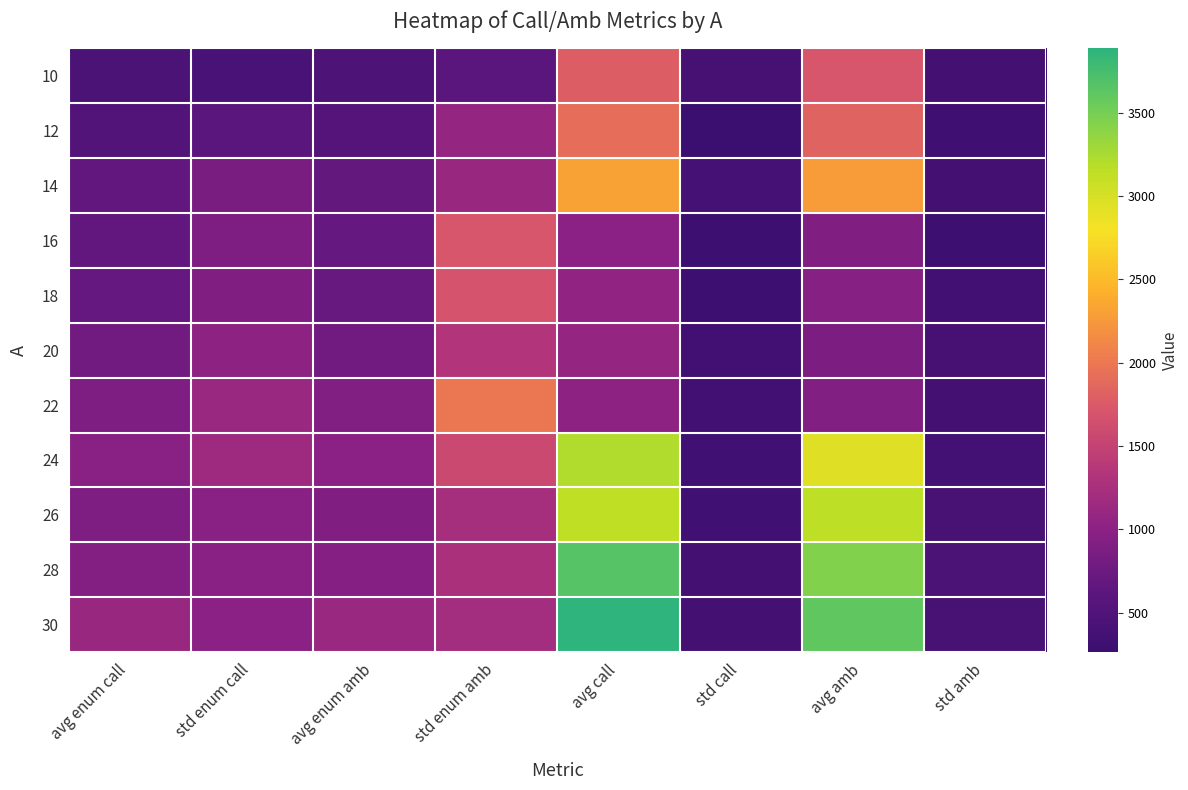

Between std enum amb and std call, which is larger?

std enum amb